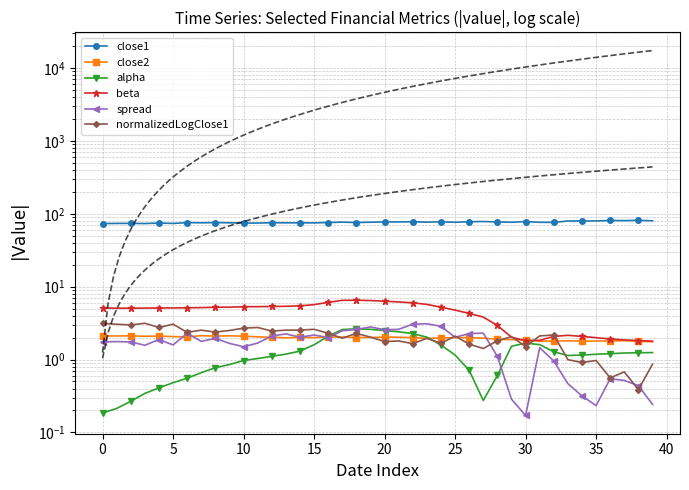

The value of beta at 29 is 3.4. True or false?

False